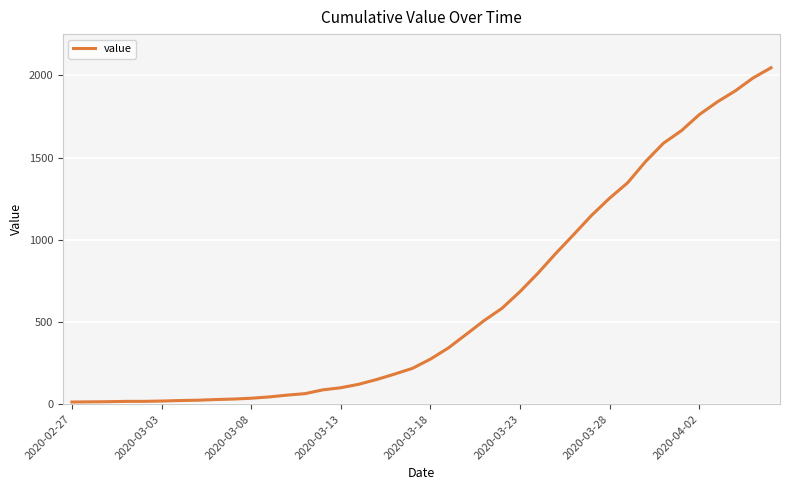

What is the difference between the maximum and minimum values?

2034